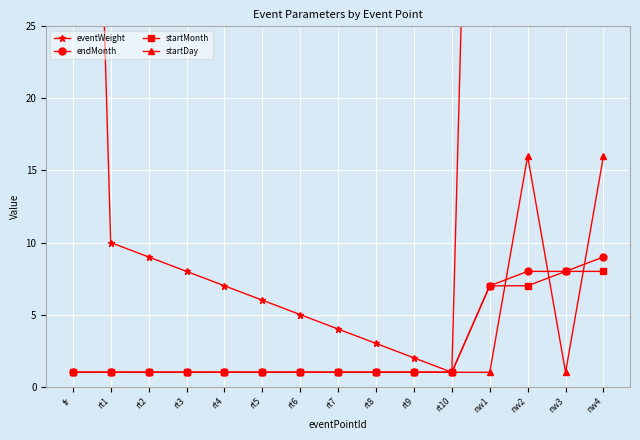

Where is endMonth nearest to the value 5?

nw1